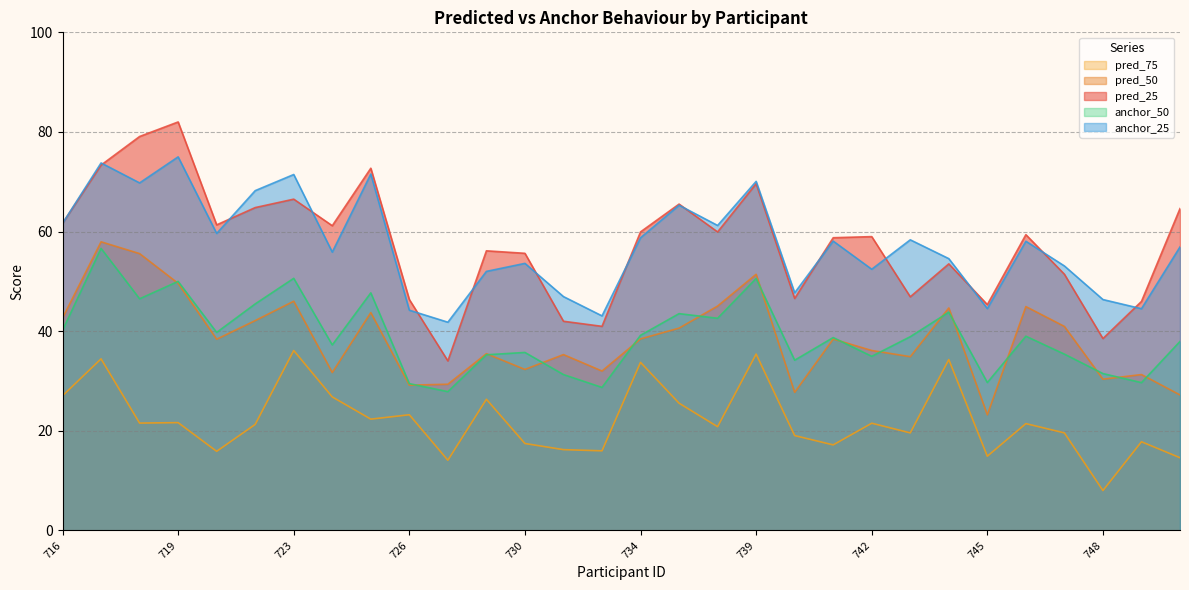

Read the anchor_25 value at 746.

58.1